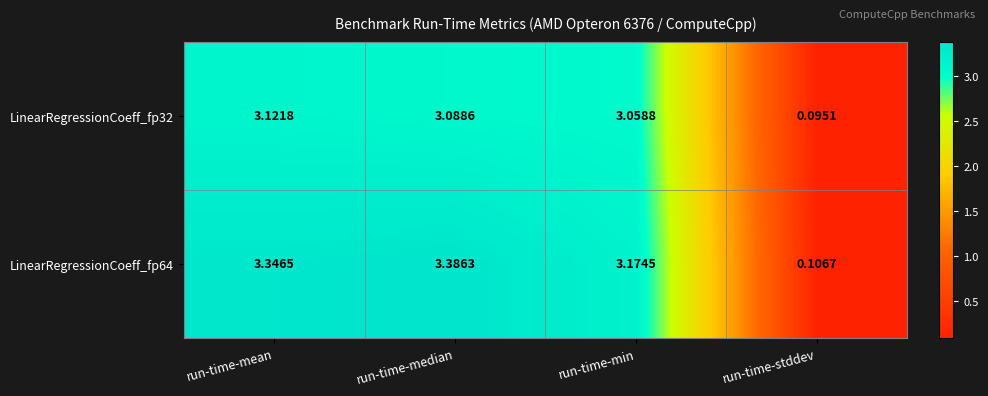

Which category has the highest value across all series?

run-time-median